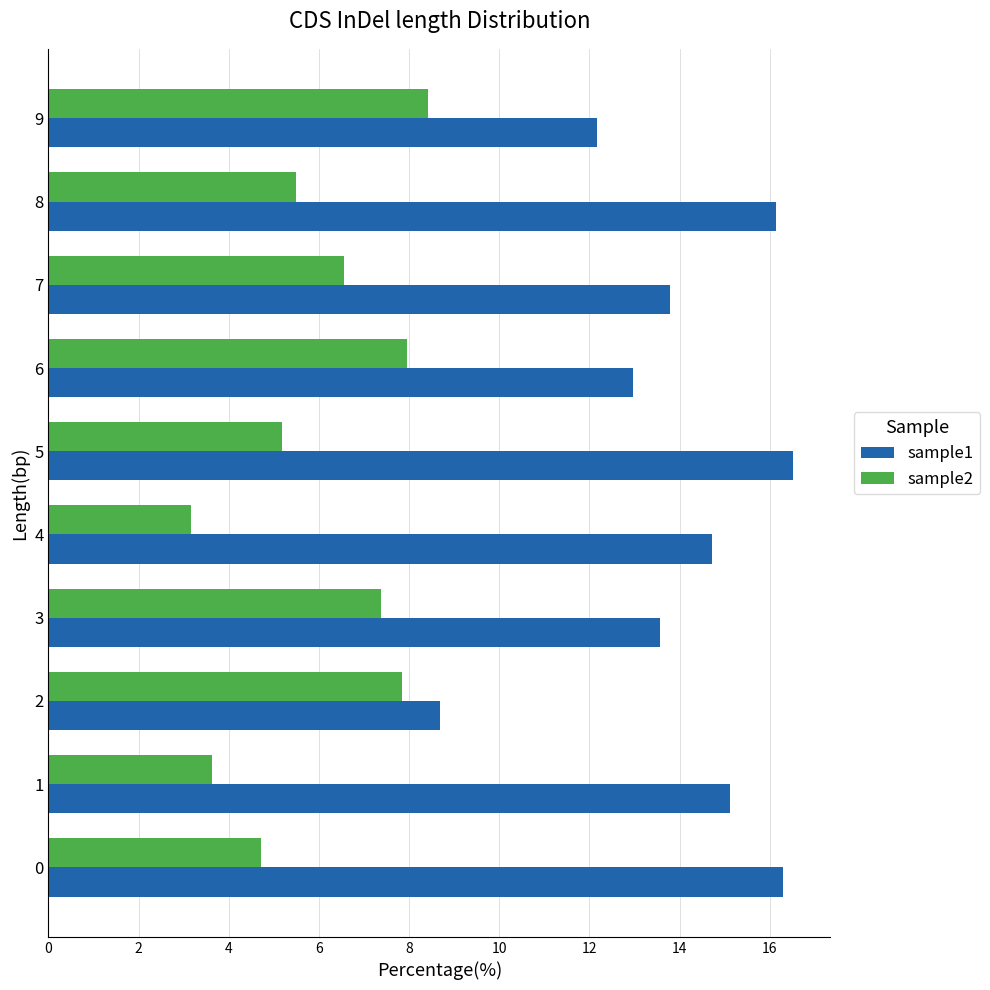

What is the highest value of the sample1 series?

16.5